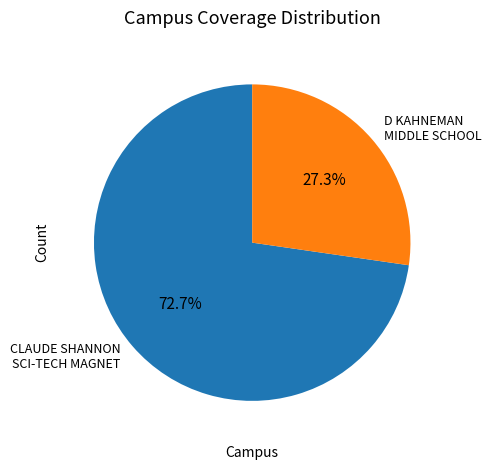

Between D KAHNEMAN MIDDLE SCHOOL and CLAUDE SHANNON SCI-TECH MAGNET, which is larger?

CLAUDE SHANNON SCI-TECH MAGNET